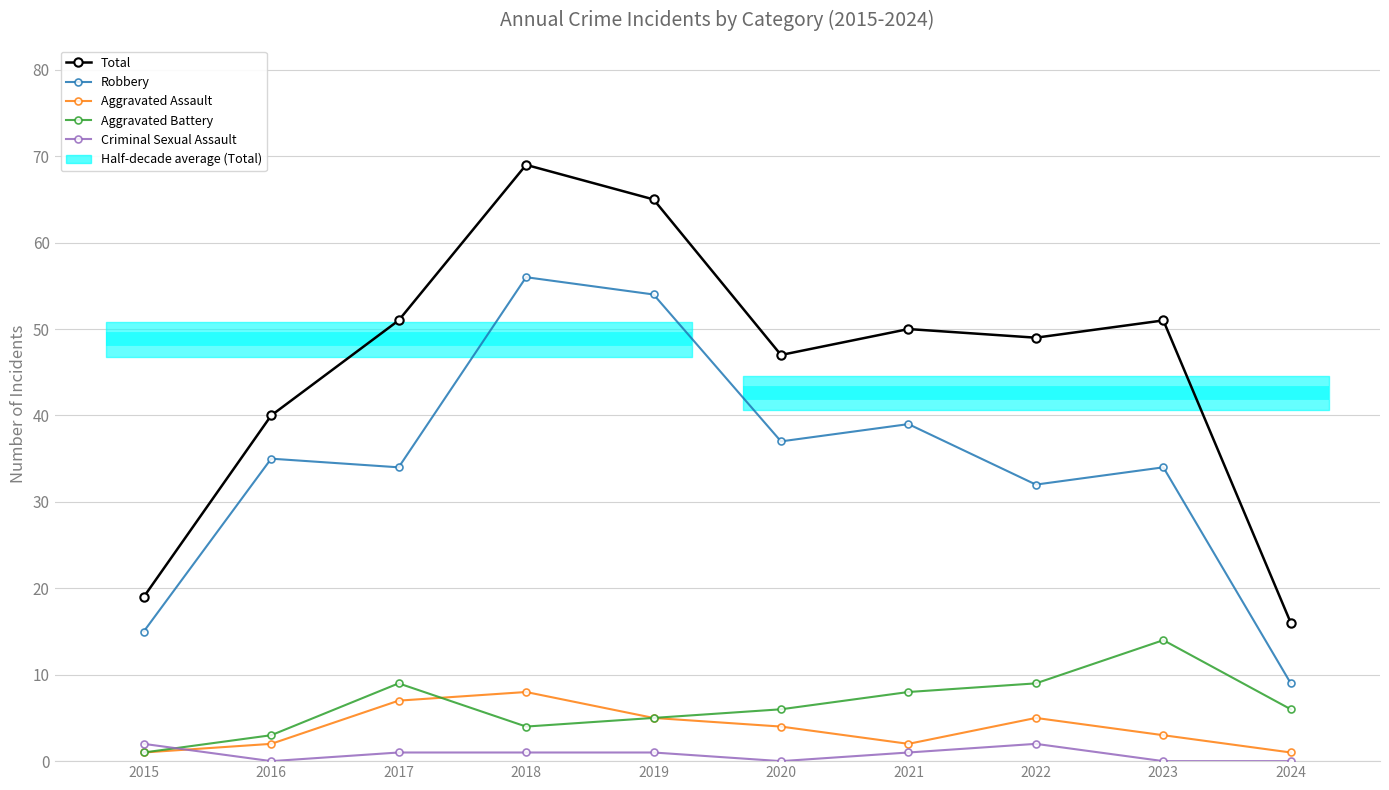

How many values in the Robbery series exceed 35?

4